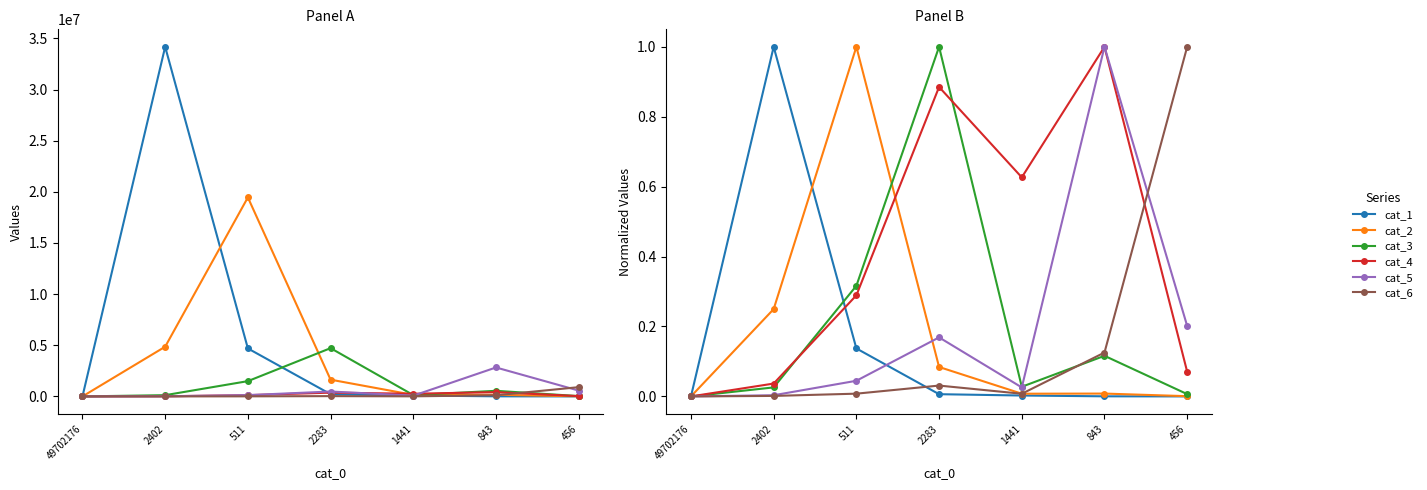

At which category does cat_5 reach its first local valley?

1441